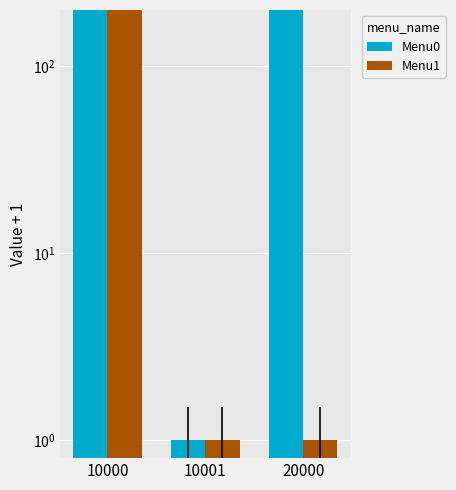

Which has a higher value, 10001 or 10000?

10000